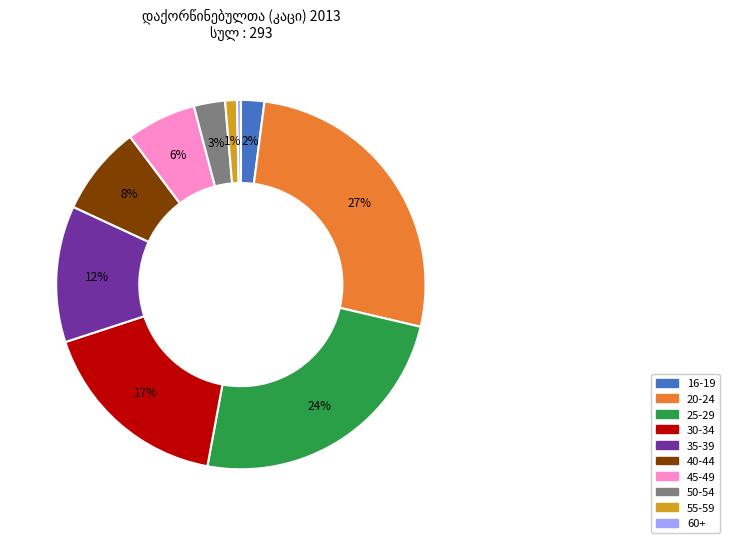

To the nearest percent, what is the difference between the 35-39 and 40-44 slice percentages?

4%